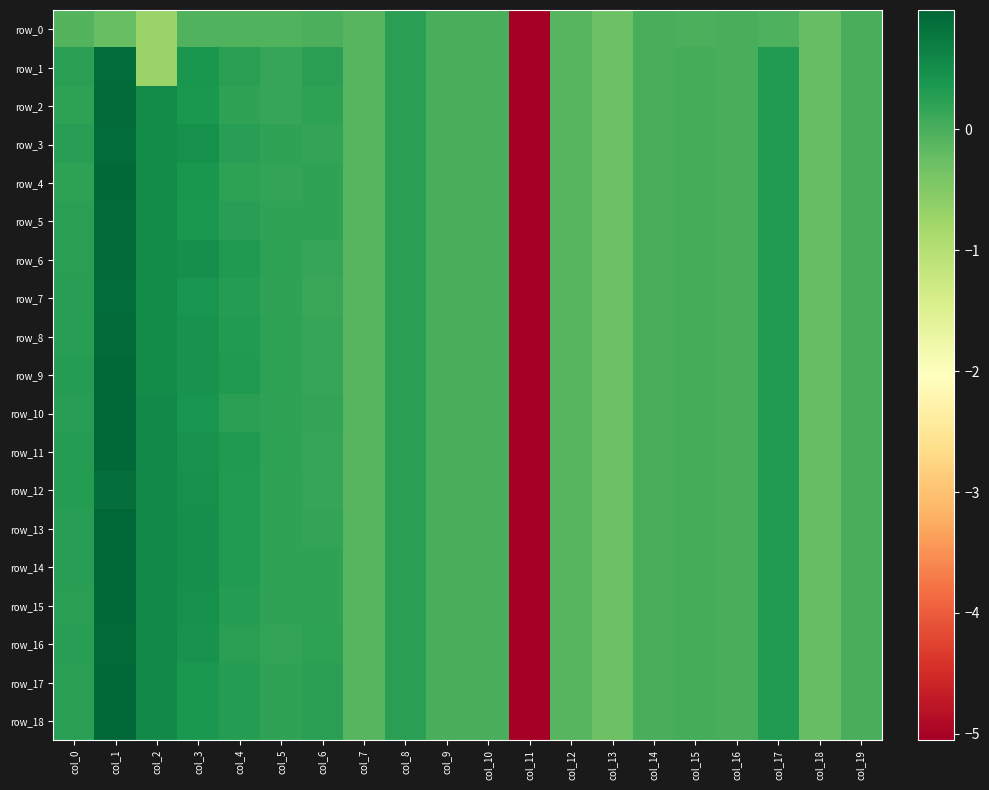

The row_8 series shows 4.1 at col_9. True or false?

False